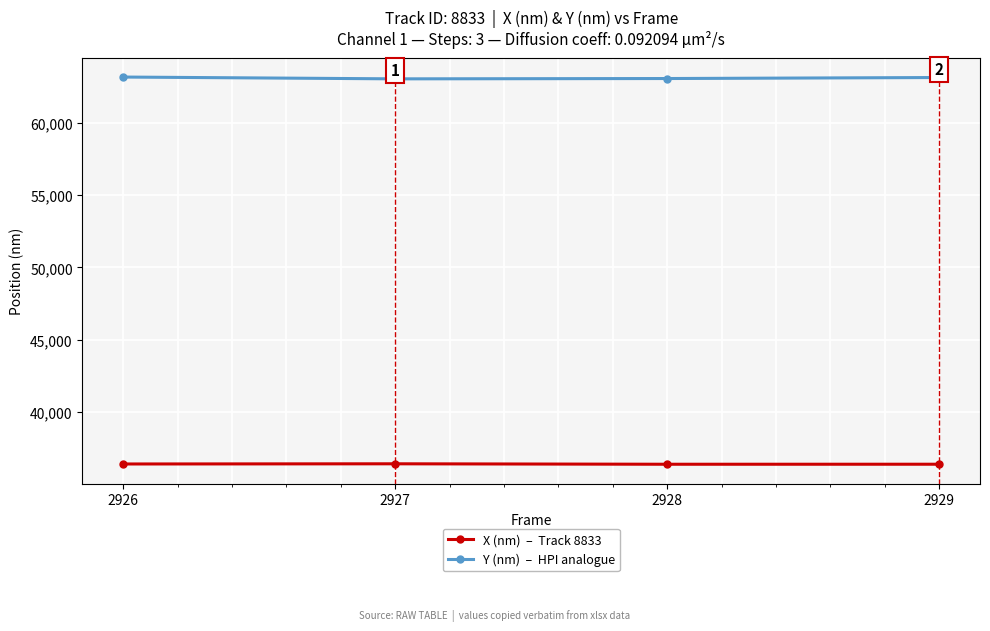

What is the spread (max minus min) of values at 2929?

26754.9